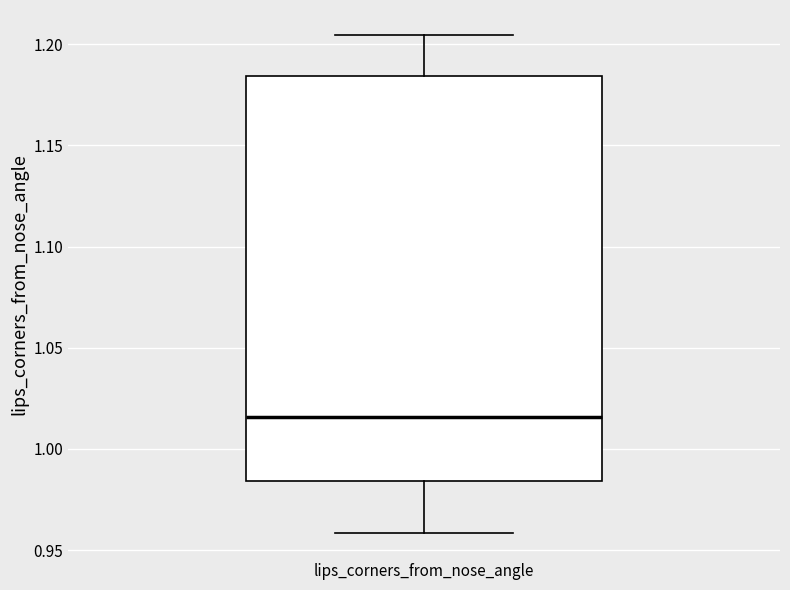

Transcribe this box plot: give where the median line is, the range the box spans, and where the two whiskers end, as read against the y-axis. The values are not printed on the chart, so give them approximately, as read against the axis.

median 1.015, box 0.985 to 1.185, whiskers 0.960 to 1.205